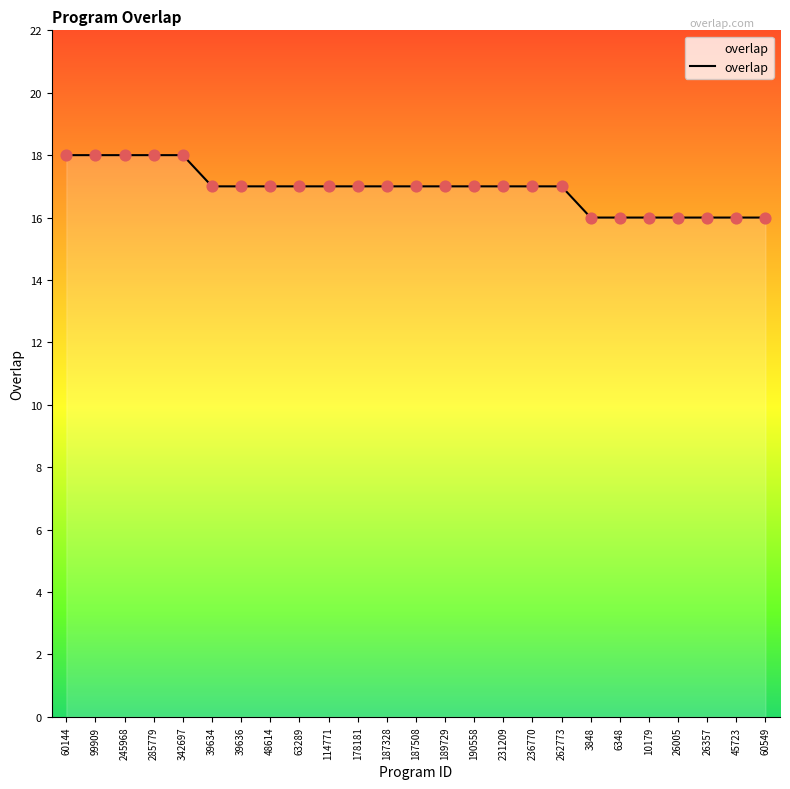

Between 60144 and 189729, which is larger?

60144